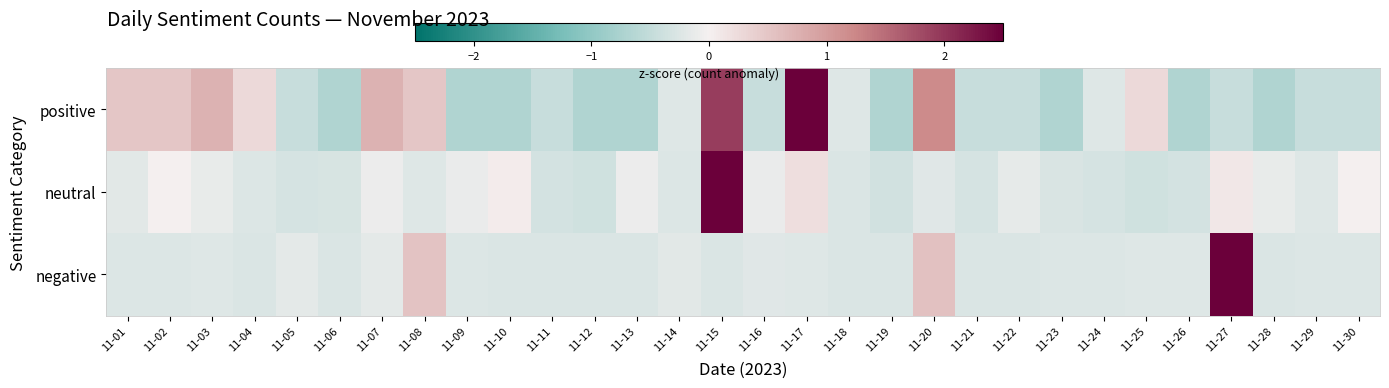

How many distinct data groups are displayed?

3